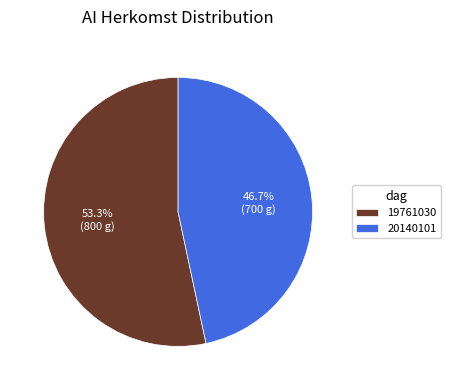

Which category has the smallest portion of the pie?

20140101